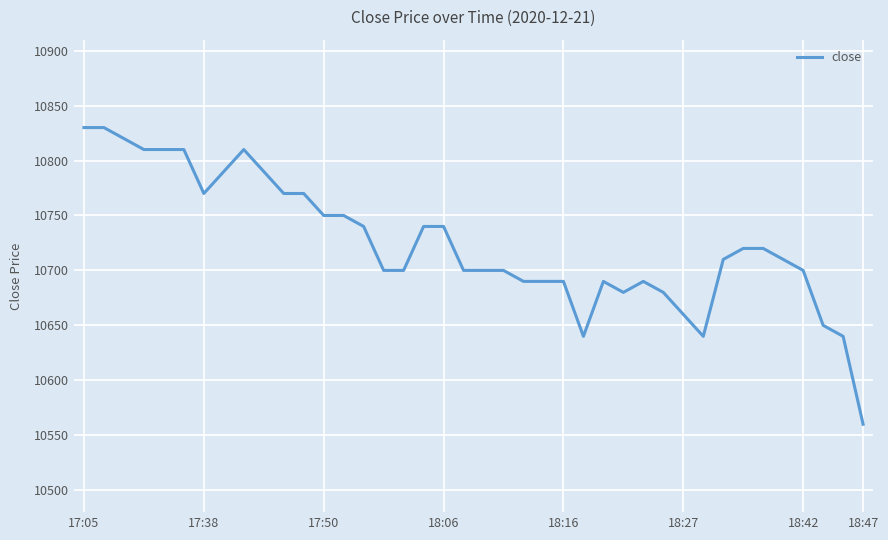

Reading left to right, transcribe all the data shown in this chart.

10830	10830	10820	10810	10810	10810	10770	10790	10810	10790	10770	10770	10750	10750	10740	10700	10700	10740	10740	10700	10700	10700	10690	10690	10690	10640	10690	10680	10690	10680	10660	10640	10710	10720	10720	10710	10700	10650	10640	10560